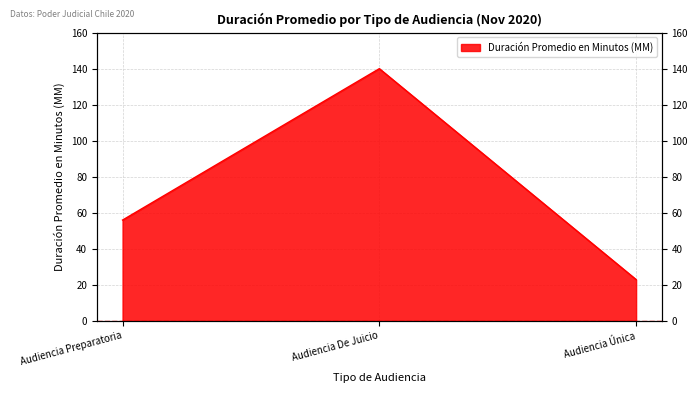

Where does the data first go above 56?

Audiencia De Juicio